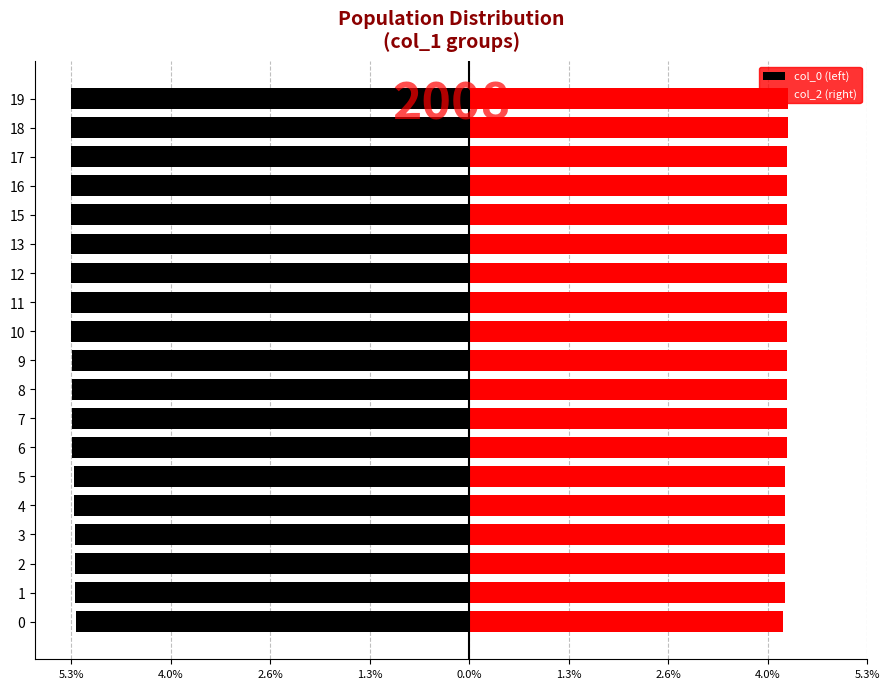

Between 14 and 5.3%, which is larger?

5.3%